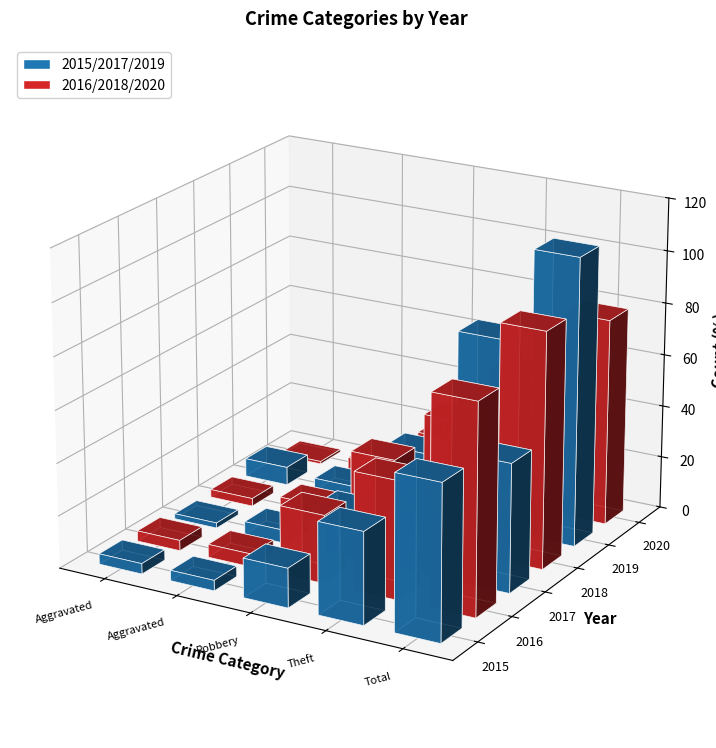

At how many categories does at least one series exceed 97?

1